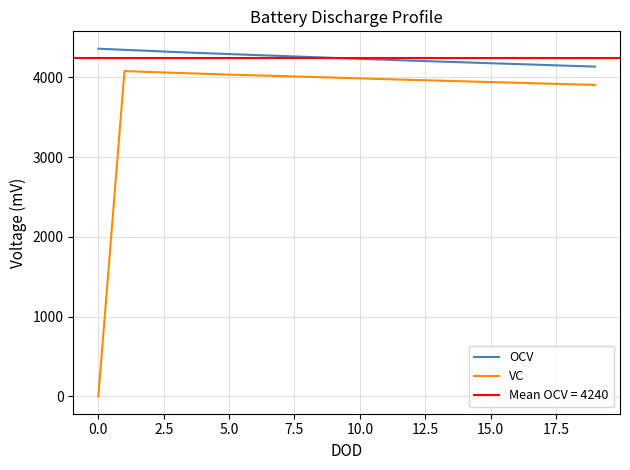

The value of OCV at 15.0 is 5899. True or false?

False